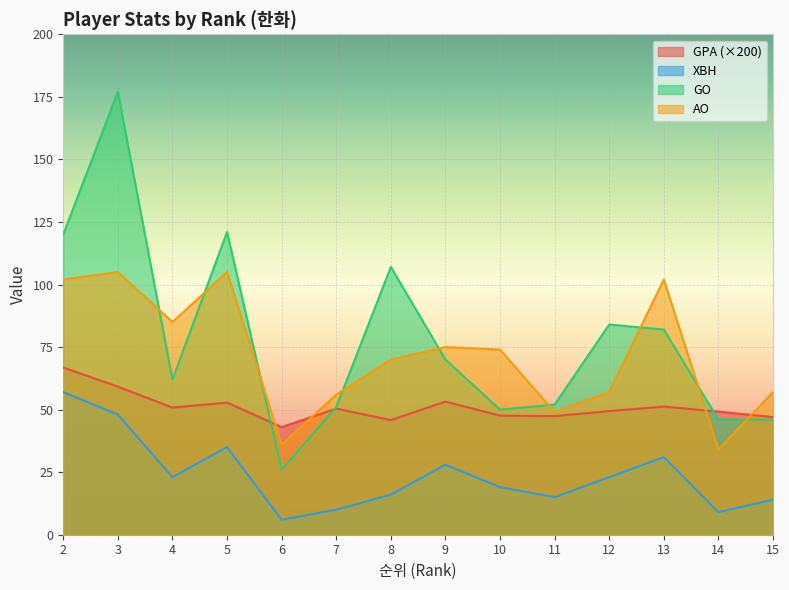

Which series has the largest range (max minus min)?

GO